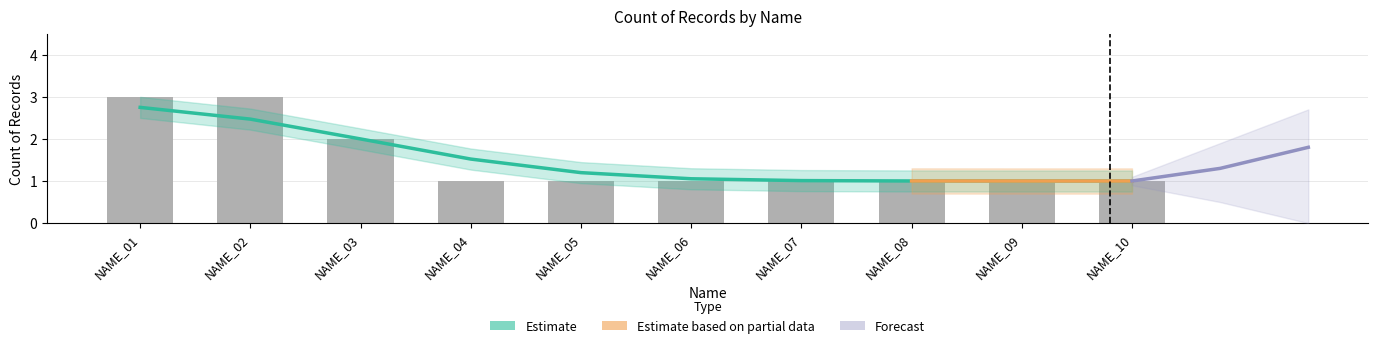

Reading right to left, transcribe all the data shown in this chart.

NAME_10=1	NAME_09=1	NAME_08=1	NAME_07=1	NAME_06=1	NAME_05=1	NAME_04=1	NAME_03=2	NAME_02=3	NAME_01=3